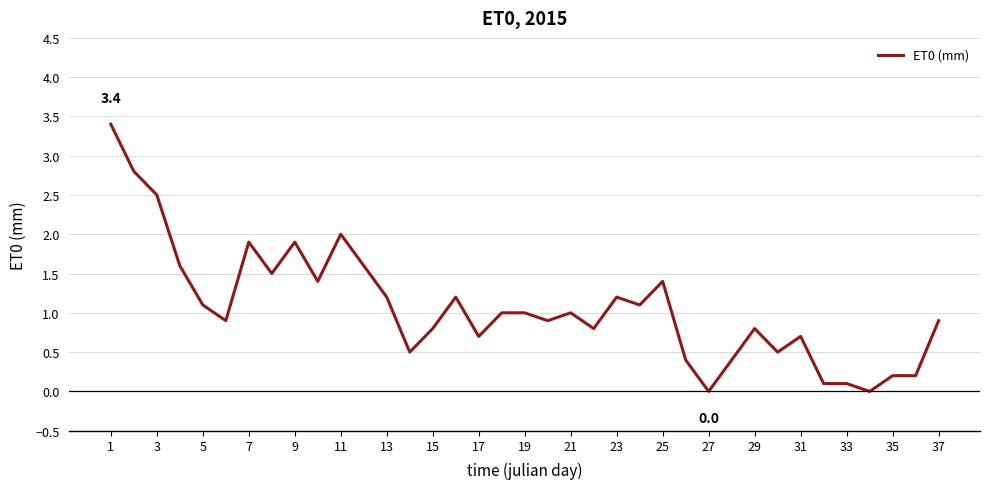

What is the maximum value shown in the chart?

3.4